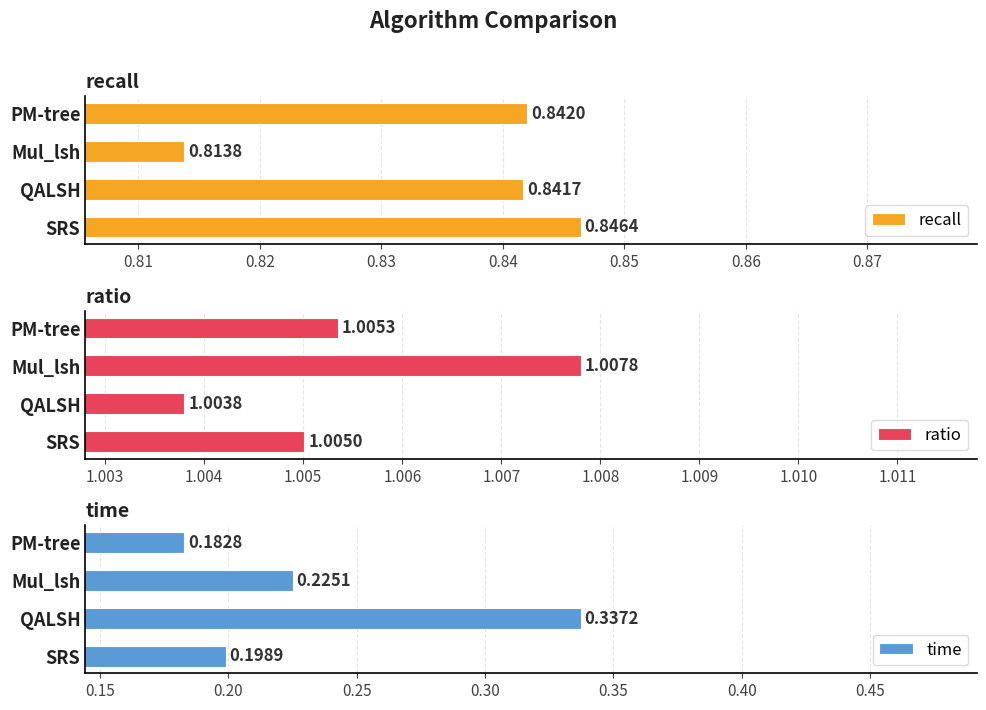

What are all the series names shown in the legend?

recall, ratio, time